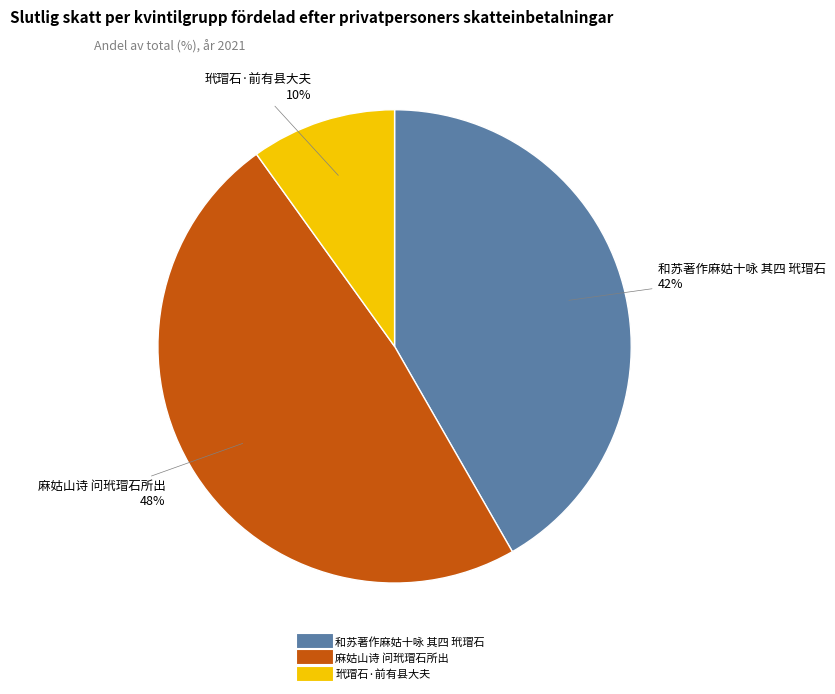

Is it true that 和苏著作麻姑十咏 其四 玳瑁石 is 29% of the pie?

False